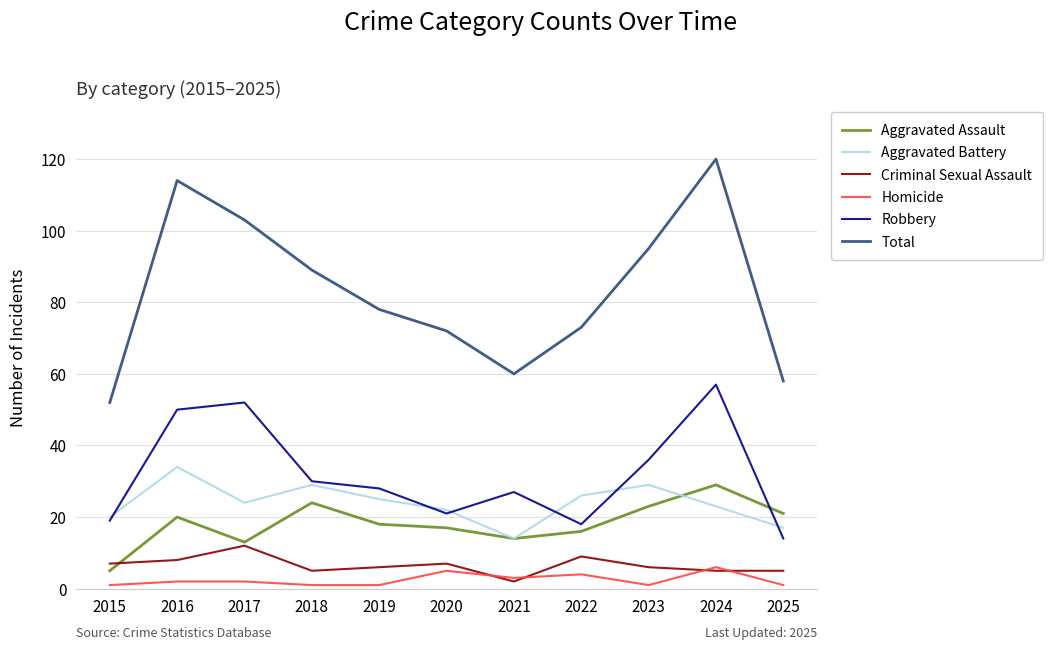

The Aggravated Assault series shows 19 at 2017. True or false?

False